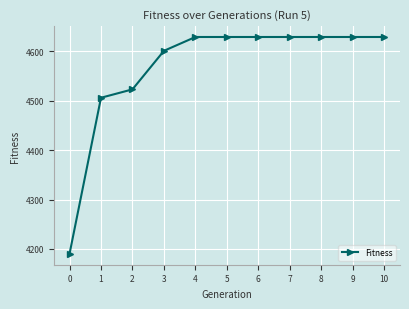

What is the value of the 4th point from the left?

4601